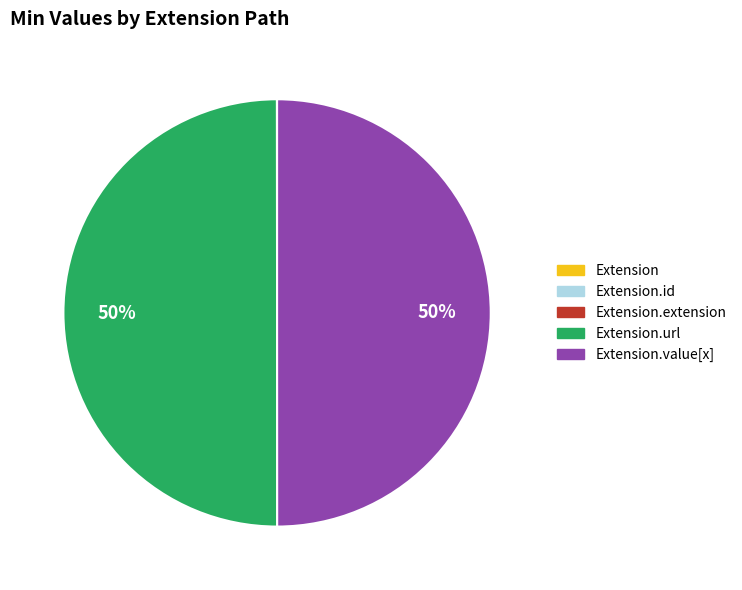

To the nearest percent, what is the difference between the largest and smallest slice percentages?

50%